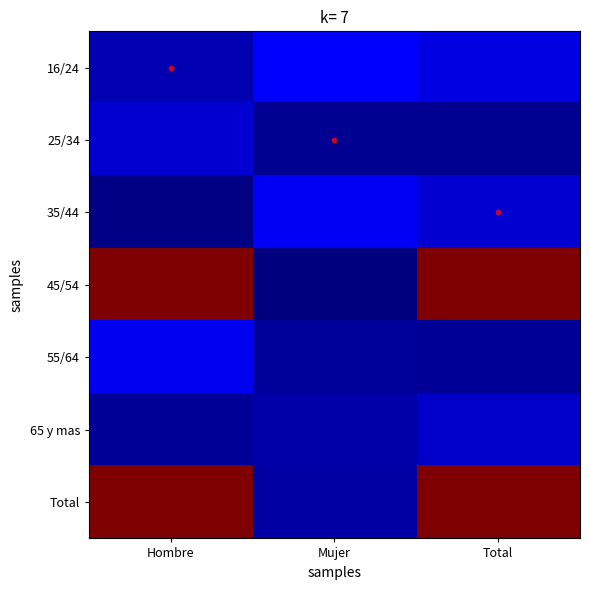

At how many categories does at least one series exceed 0?

3